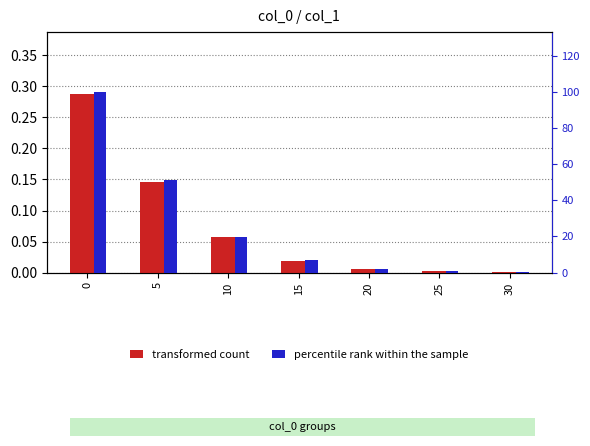

What is the total value across all series at 15?

6.7